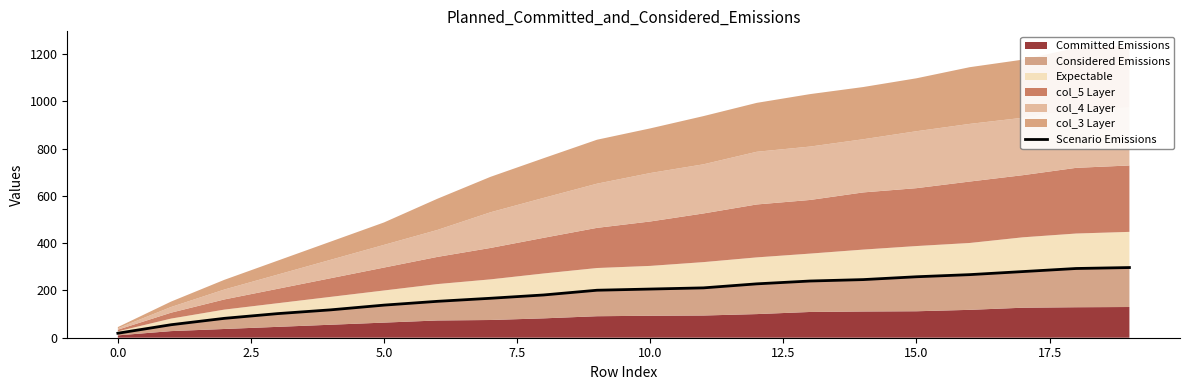

True or false: the data has more than 1 interior local peaks.

False